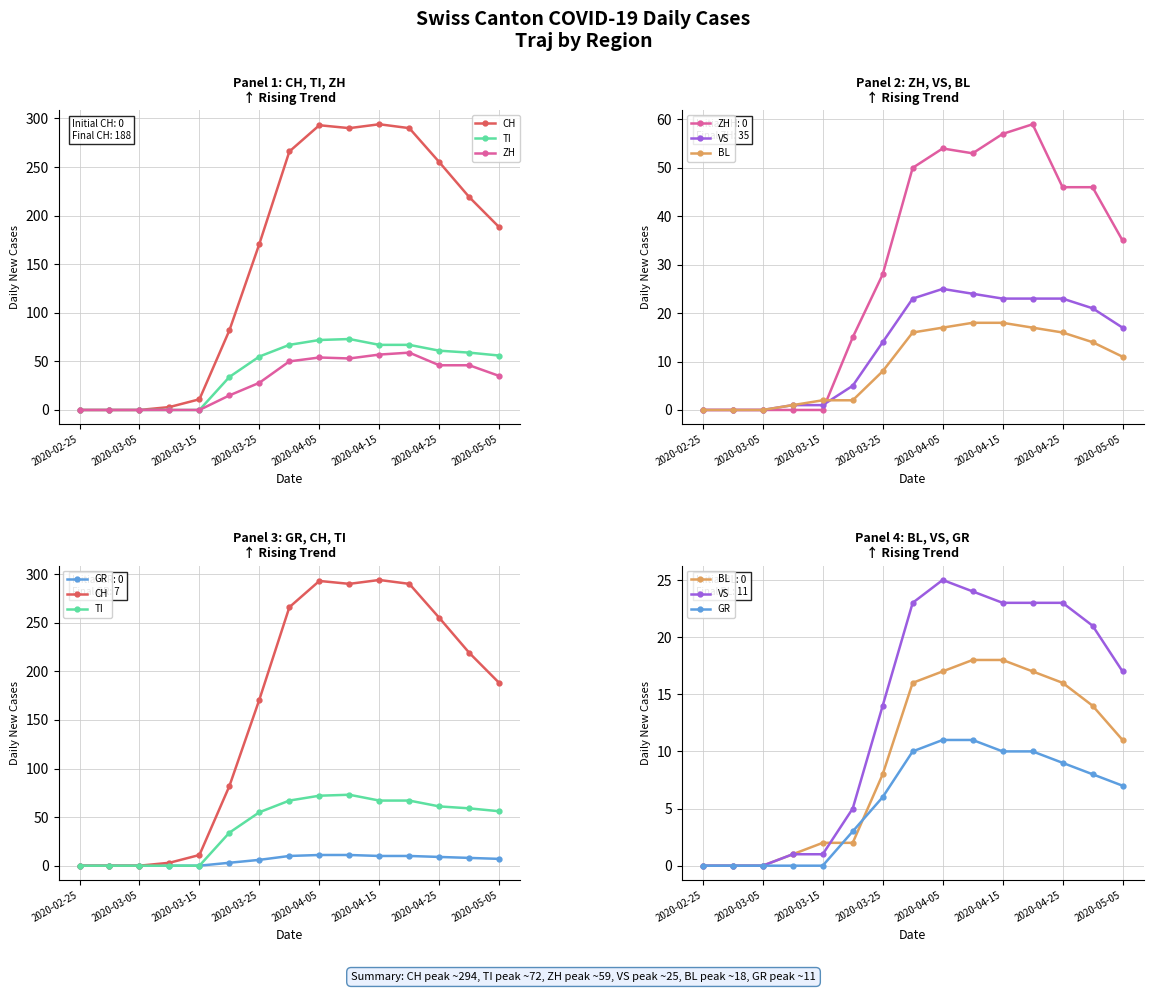

True or false: GR and CH intersect in this chart.

False